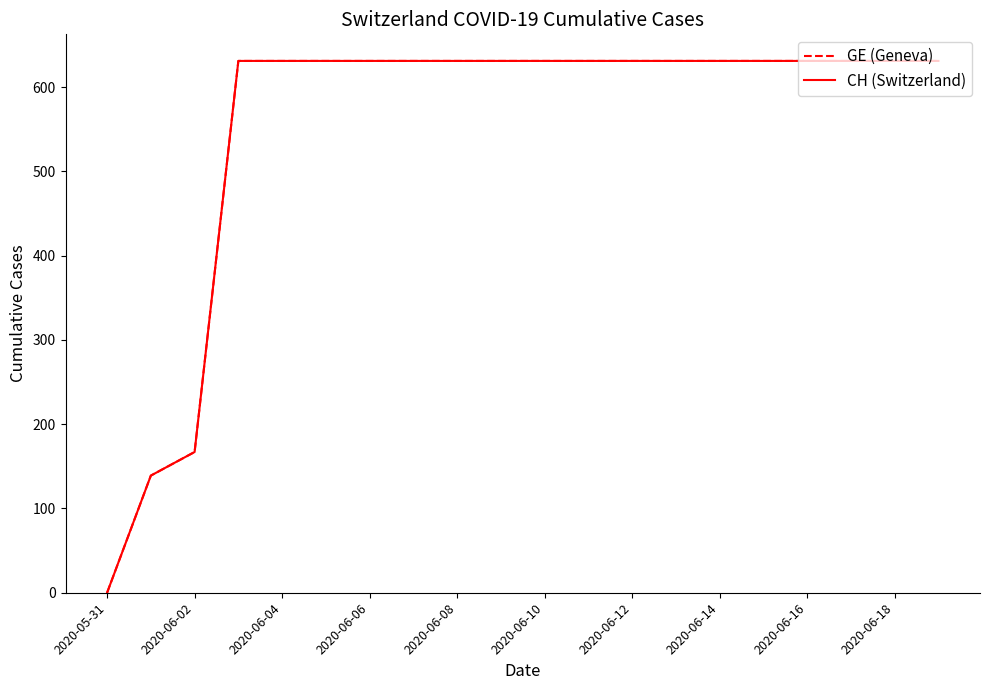

Is this an area chart (filled region under the line)?

No